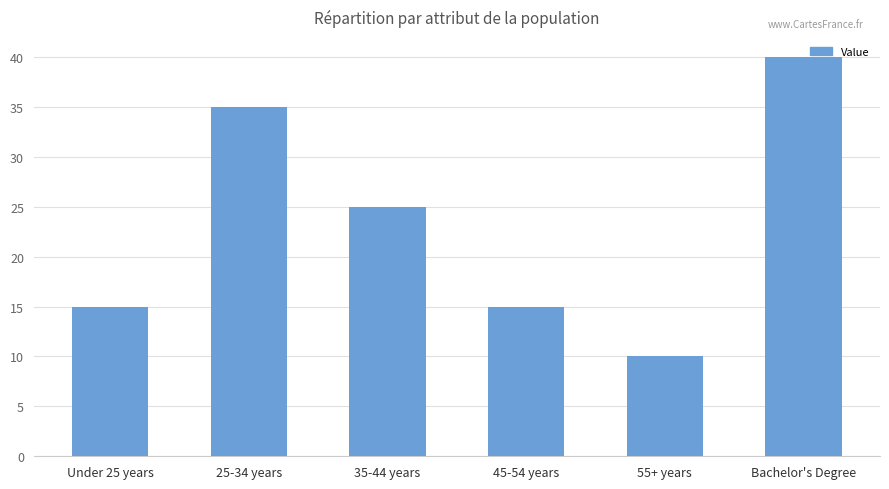

Where does the data first go above 25?

25-34 years